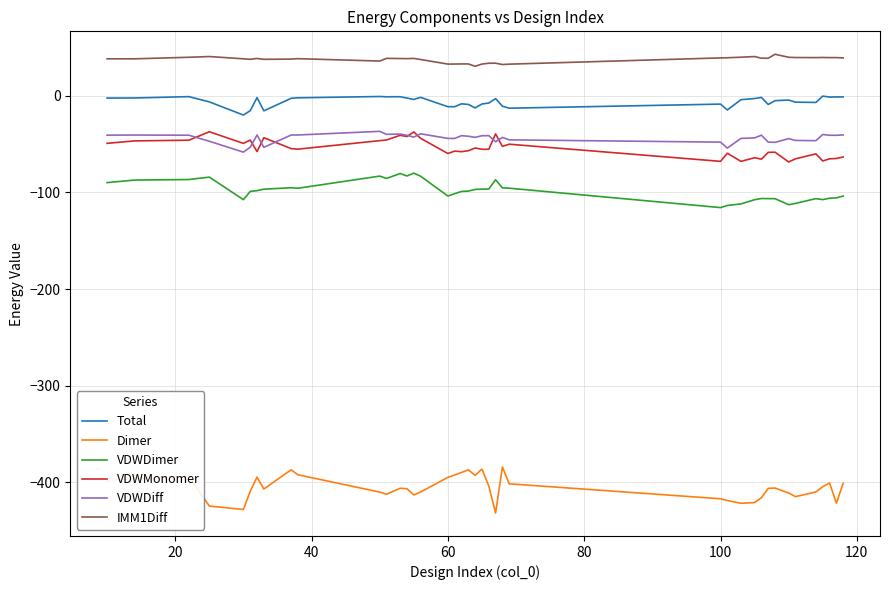

In VDWDiff, how many points are higher than both neighbors (excluding endpoints)?

11